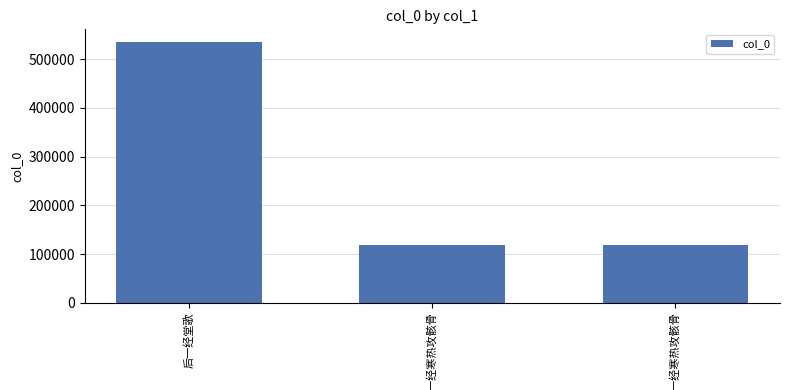

What is the minimum value shown in the chart?

118153